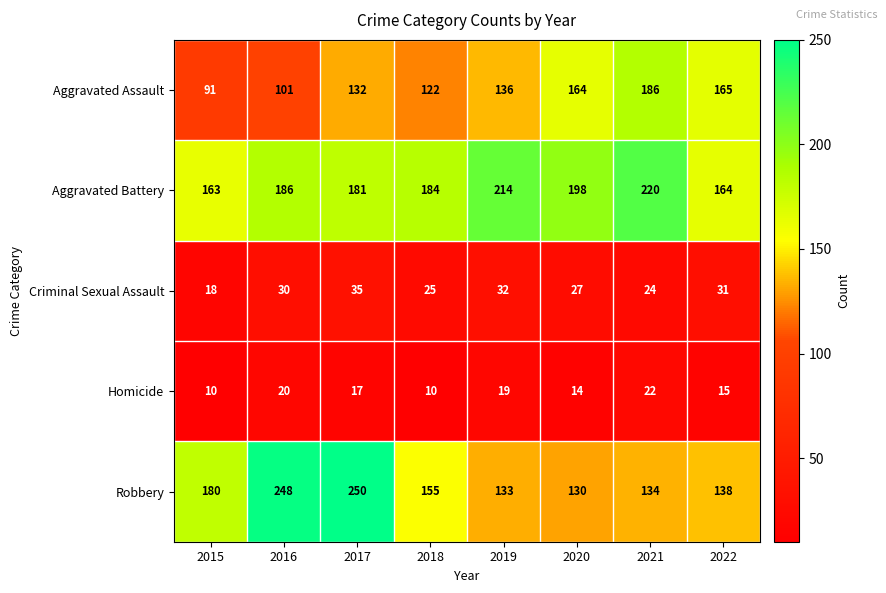

What is the minimum value shown in the chart?

10